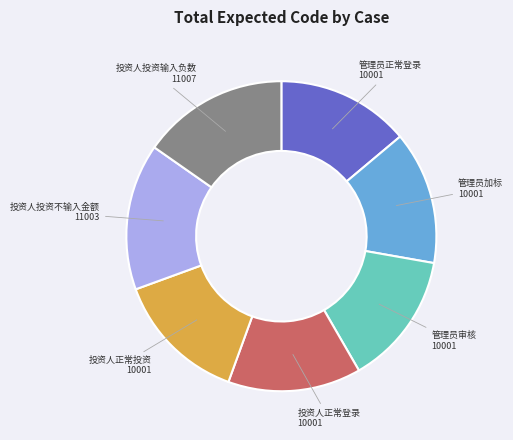

True or false: 投资人正常登录 accounts for 5% of the total.

False